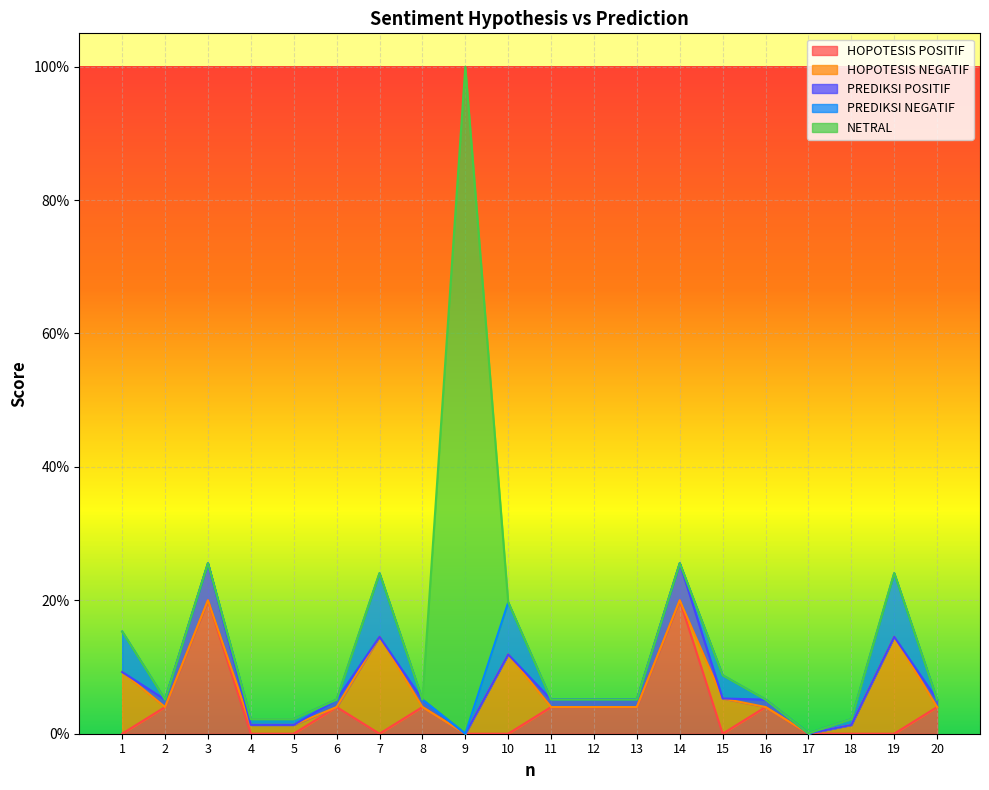

Which series ends up on top after the final intersection of NETRAL and HOPOTESIS NEGATIF?

HOPOTESIS NEGATIF